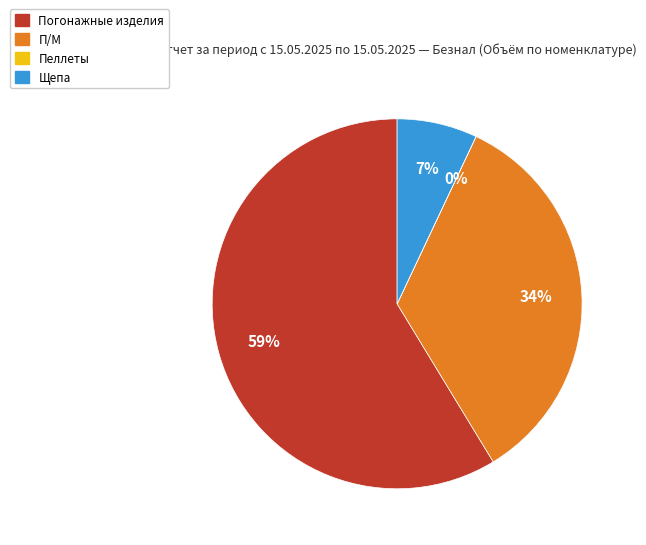

What is the majority slice?

Погонажные изделия